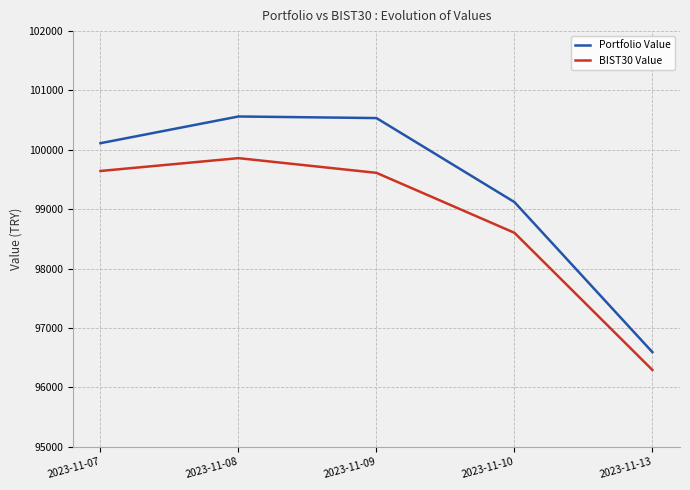

At which category is the sum across all series the highest?

2023-11-08